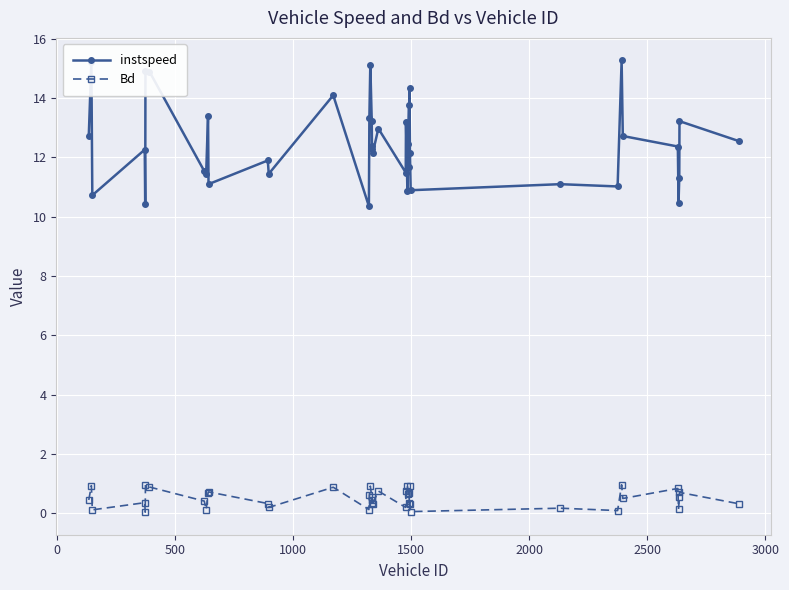

True or false: instspeed has more than 2 interior local peaks.

True